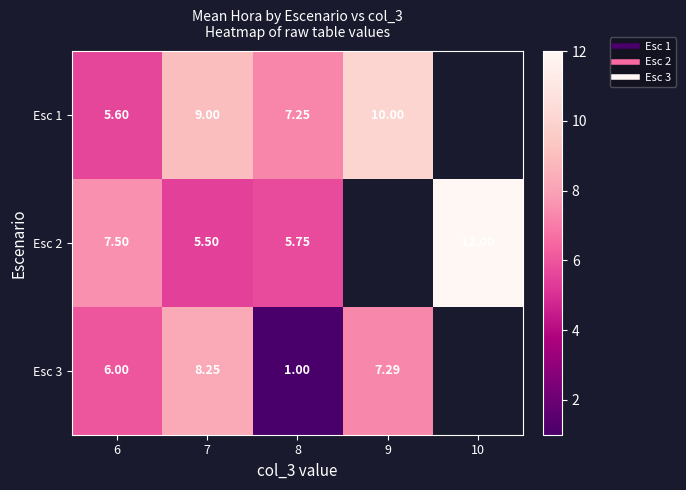

What is the sum of the Esc 1 values at 6 and 8?

12.8